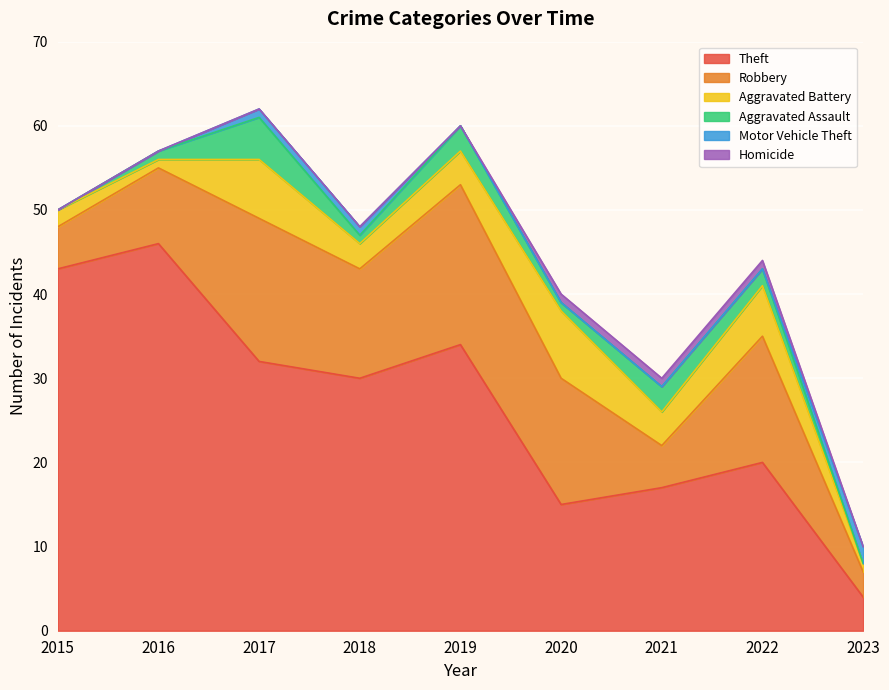

True or false: Homicide and Theft cross at least once.

False